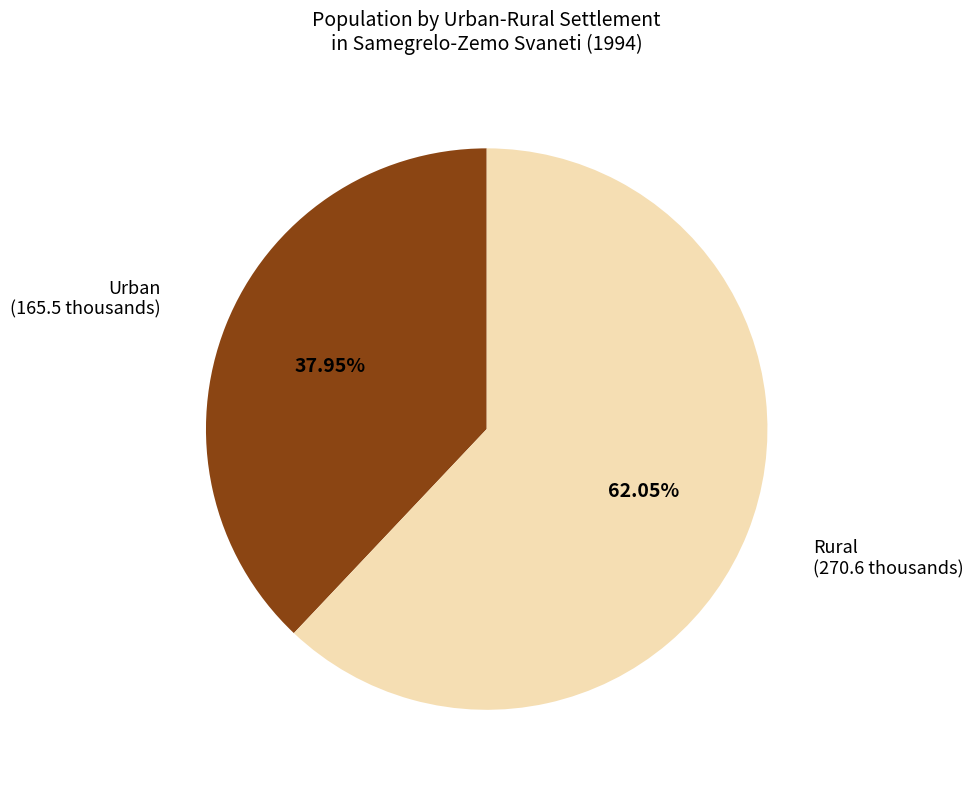

To the nearest percent, what percentage of the pie is Rural?

62%